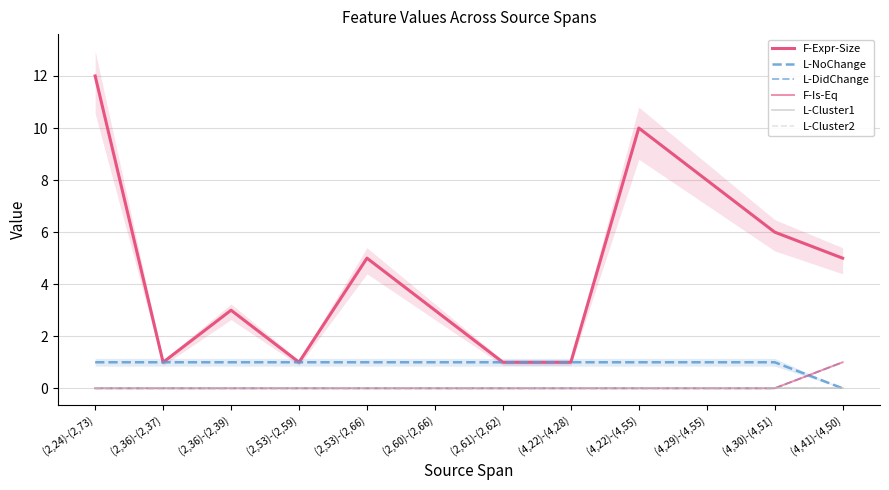

List the series in order of their peak value, highest first.

F-Expr-Size, L-NoChange, L-DidChange, F-Is-Eq, L-Cluster1, L-Cluster2